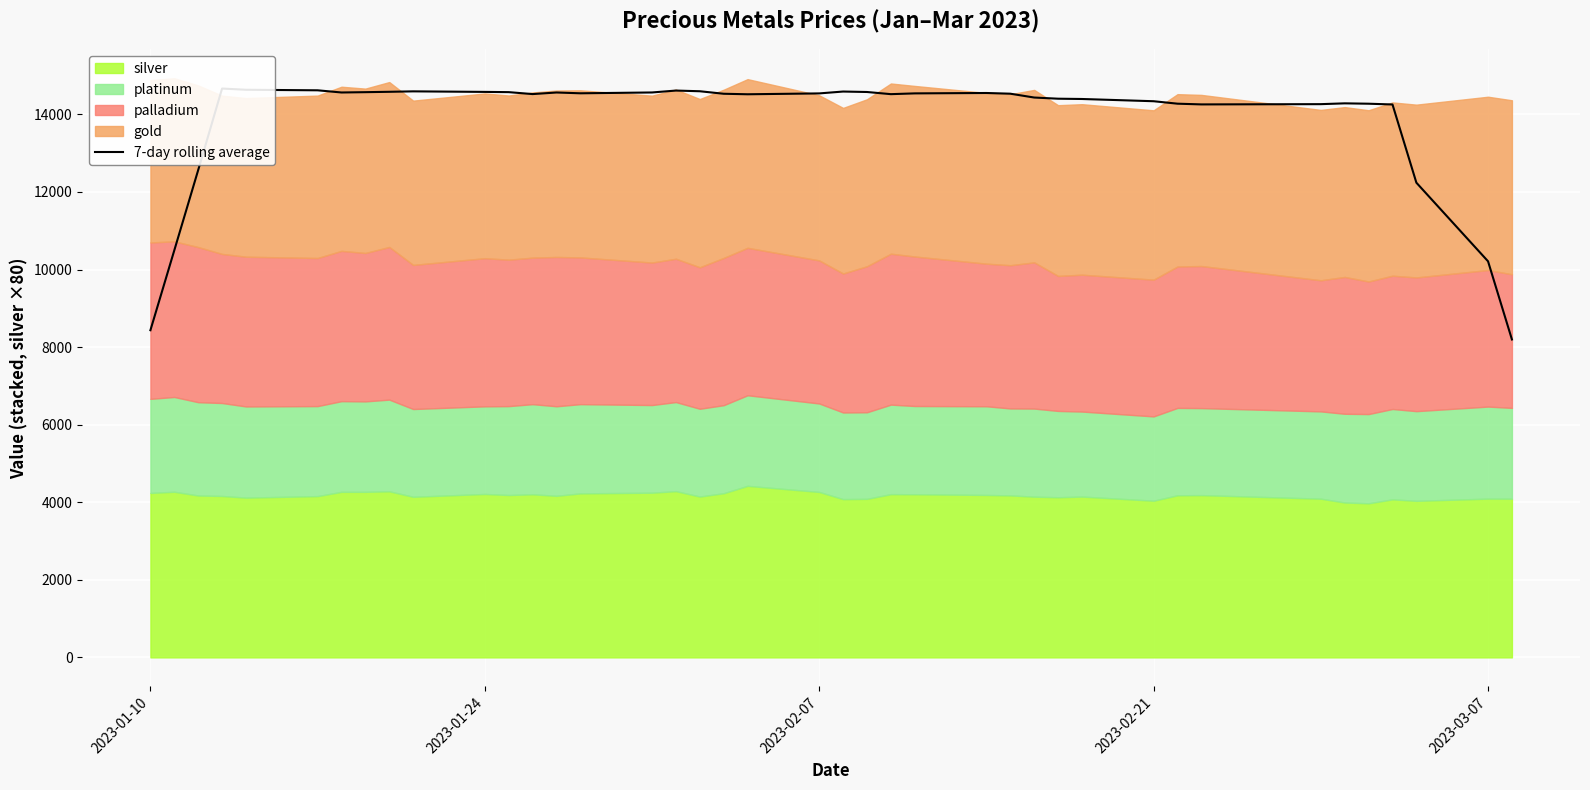

Does the chart display data point markers on the line(s)?

No